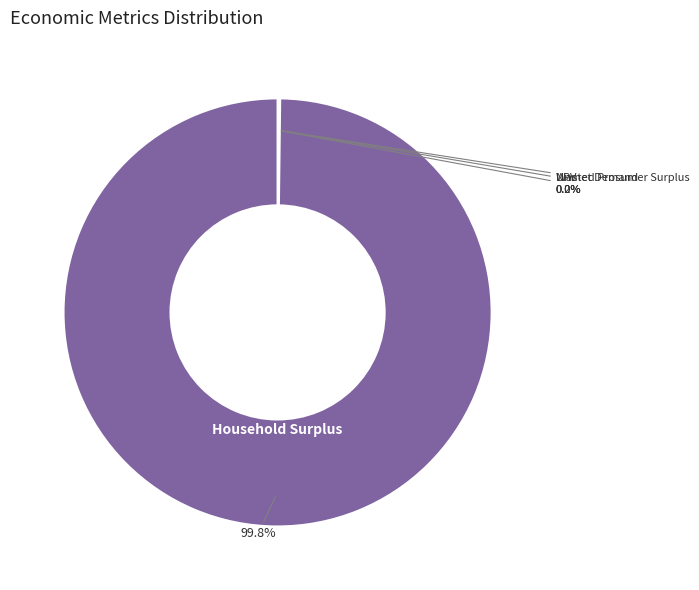

Is there a majority slice in this chart?

Yes